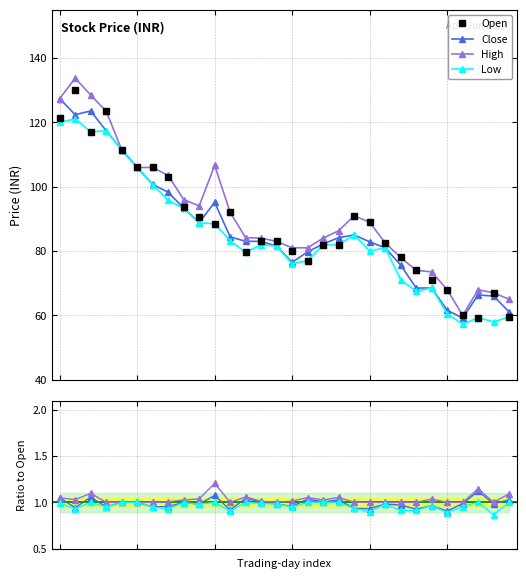

What is the difference between the maximum and minimum values in the High series?

73.7